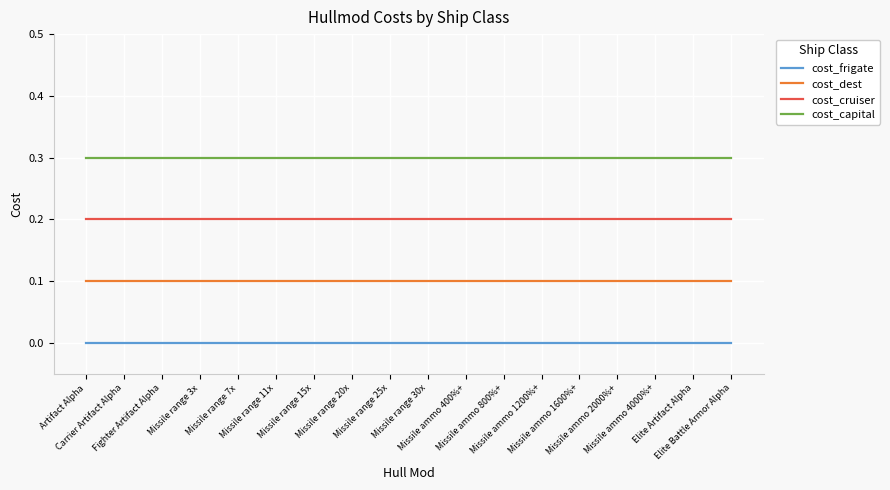

What is the total value across all series at Carrier Artifact Alpha?

0.6